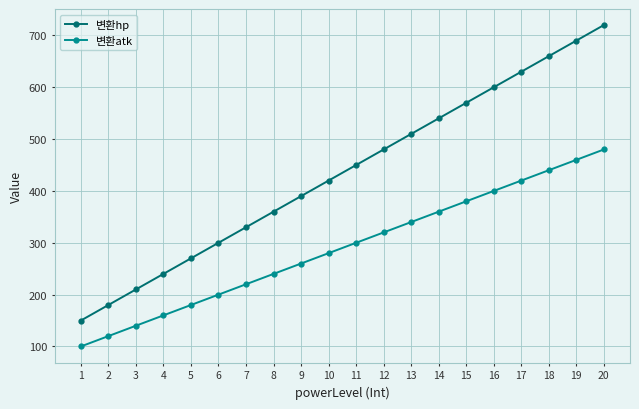

How many values in the 변환hp series are below 449?

10